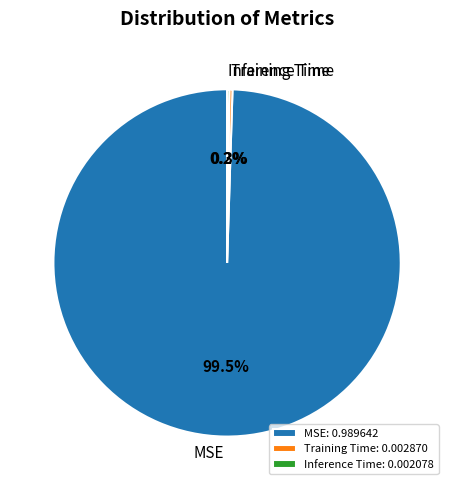

Is there any slice that represents more than half of the pie?

Yes